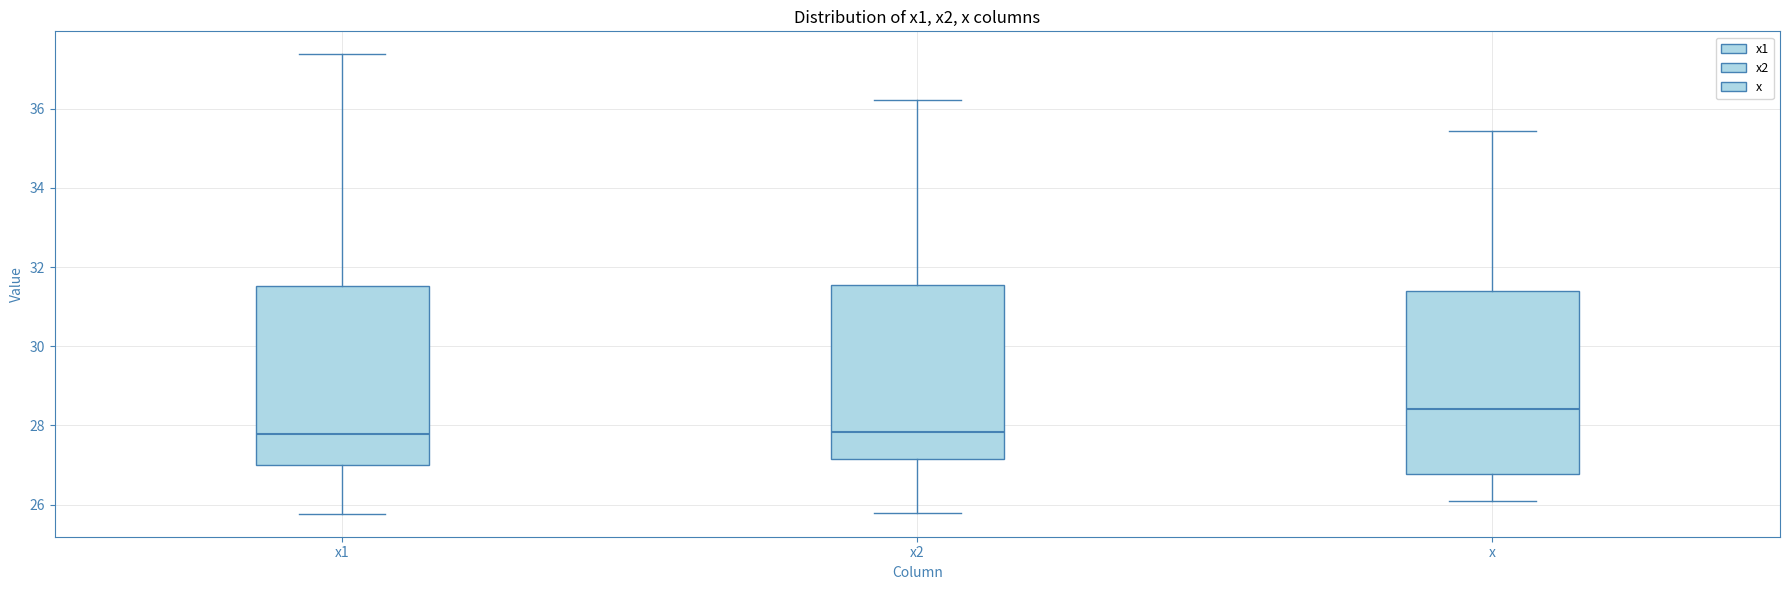

Reading left to right, transcribe this box plot: for each box, give where its median line is, the range the box spans, and where its two whiskers end, as read against the y-axis. The values are not printed on the chart, so give them approximately, as read against the axis.

x1: median 27.8, box 27.0 to 31.6, whiskers 25.8 to 37.4
x2: median 27.8, box 27.2 to 31.6, whiskers 25.8 to 36.2
x: median 28.4, box 26.8 to 31.4, whiskers 26.2 to 35.4